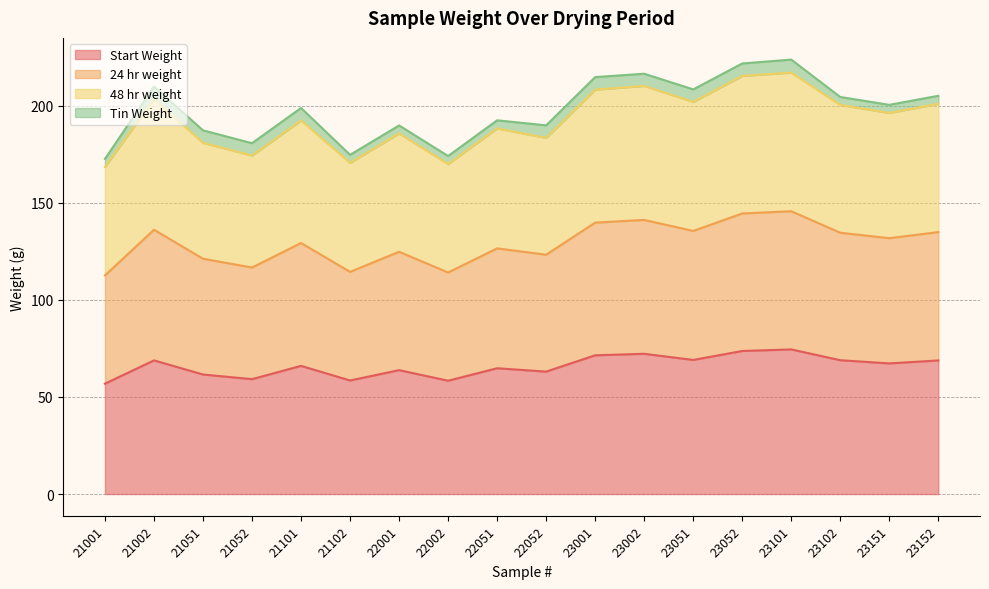

The value of Start Weight at 21051 is 102.0. True or false?

False